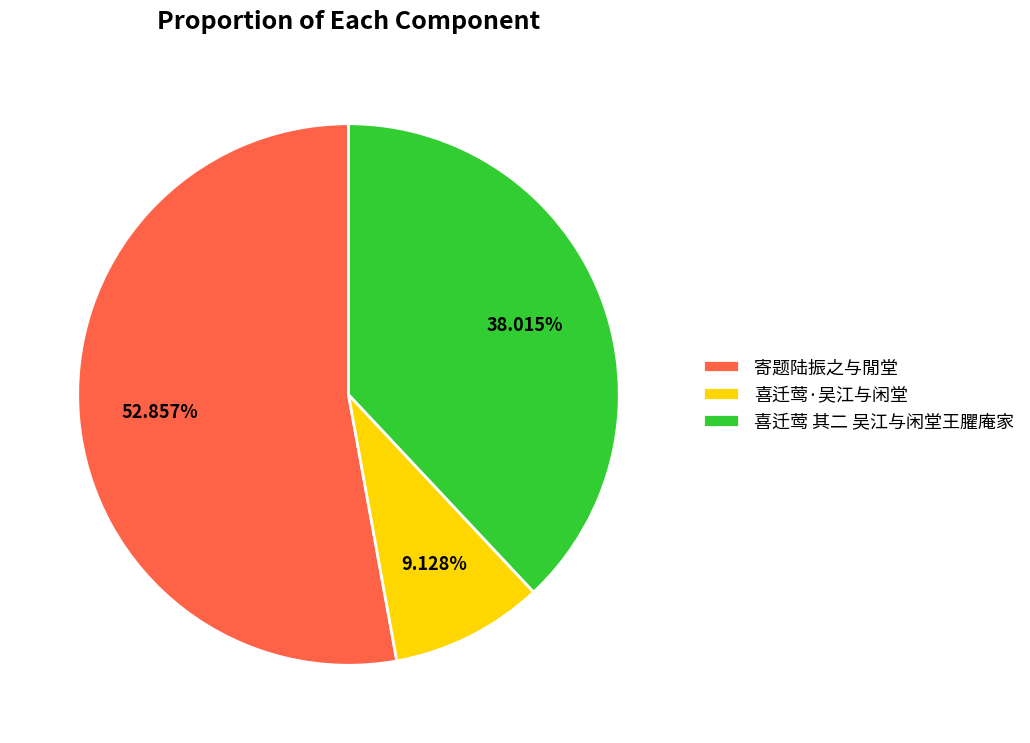

Approximately how many times larger is the value at 喜迁莺 其二 吴江与闲堂王臞庵家 compared to 寄题陆振之与閒堂?

0.7